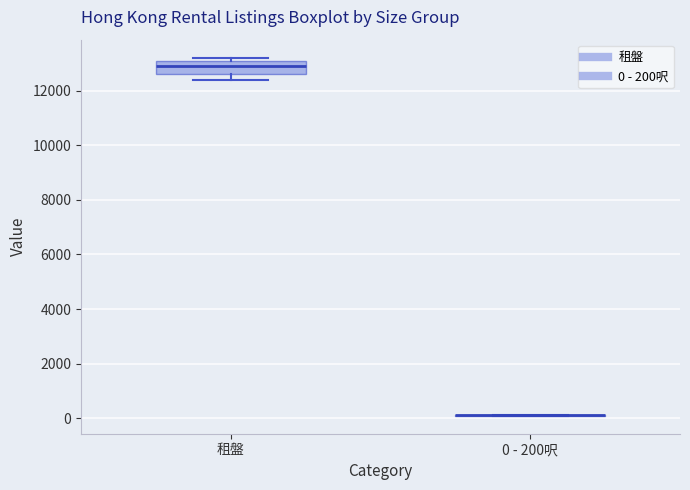

Reading left to right, read every box against the y-axis: the position of its median line, the range the box covers, and the ends of its whiskers. The values are not printed on the chart, so give them approximately, as read against the axis.

租盤: median 13000, box 12600 to 13200, whiskers 12400 to 13200 (just above the box's upper edge)
0 - 200呎: box collapsed to a line at 0, whiskers 0 to 200